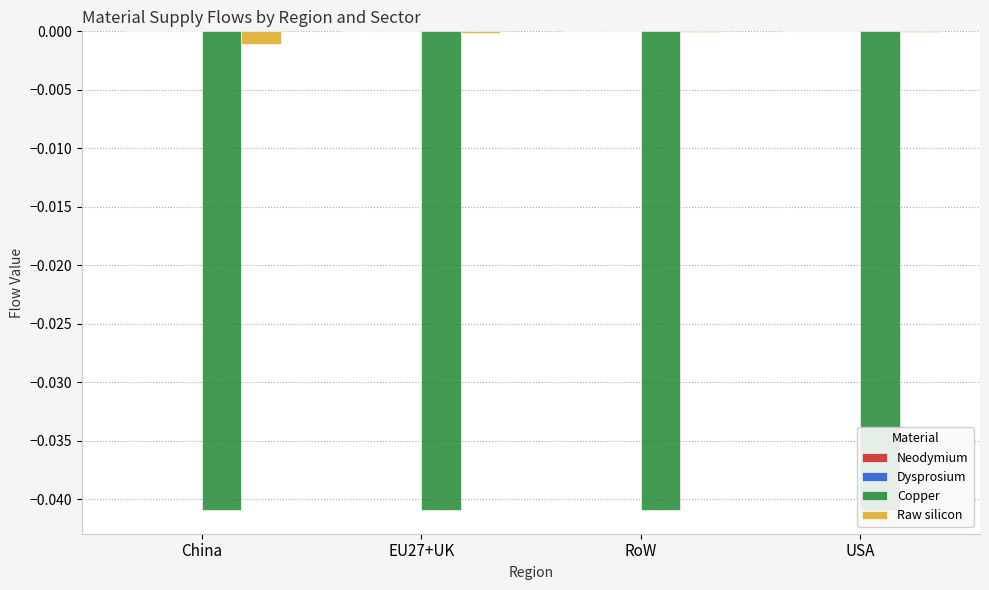

True or false: Raw silicon has a value of -0.0 at USA.

False